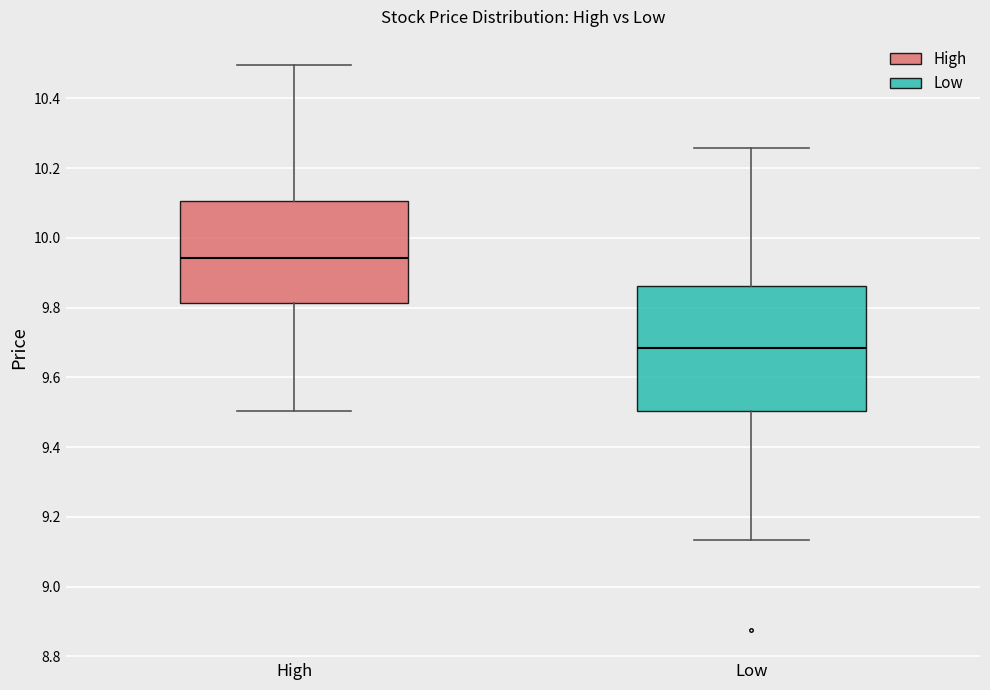

Reading left to right, transcribe this box plot: for each box, give where its median line is, the range the box spans, and where its two whiskers end, as read against the y-axis. The values are not printed on the chart, so give them approximately, as read against the axis.

High: median 9.94, box 9.82 to 10.10, whiskers 9.50 to 10.50
Low: median 9.68, box 9.50 to 9.86, whiskers 9.14 to 10.26